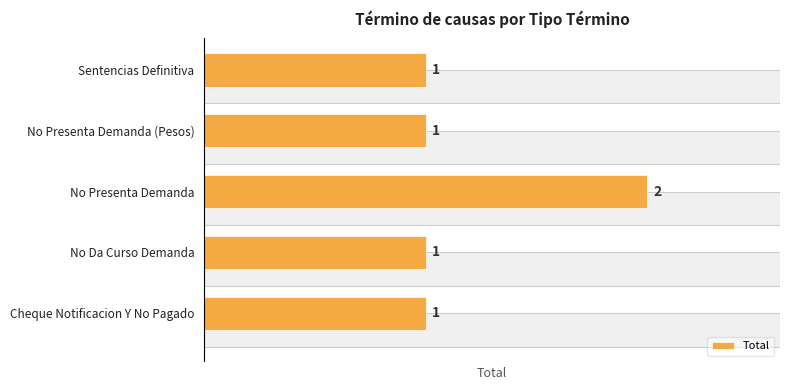

What is the sum of all values?

6